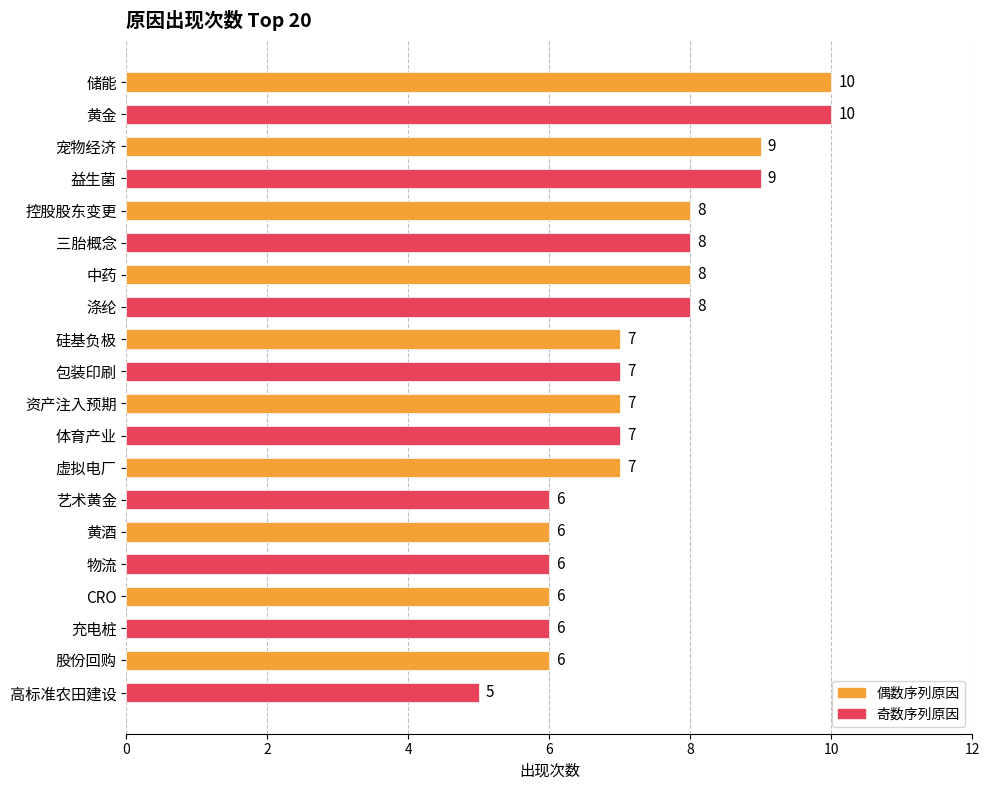

Count the values in the range 6 to 8.

15